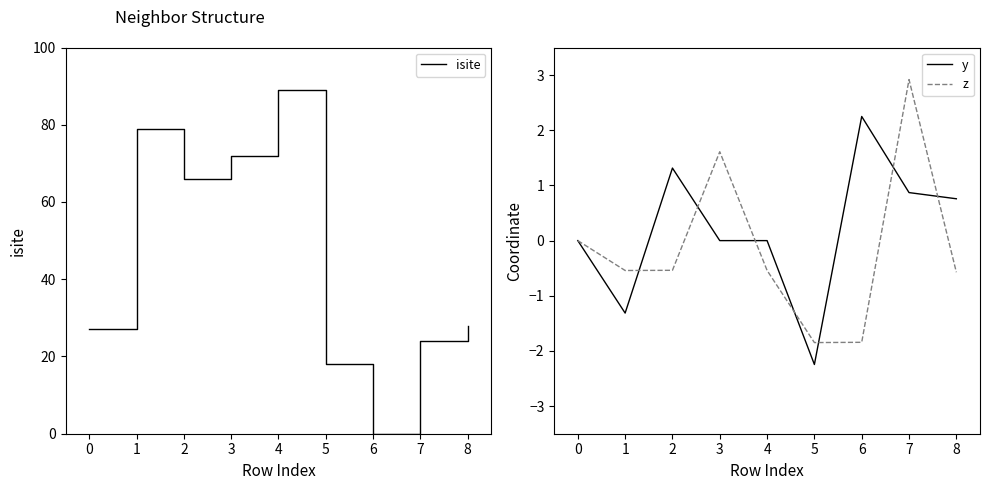

Is the value of y at 2 greater than the value of z at 7?

No